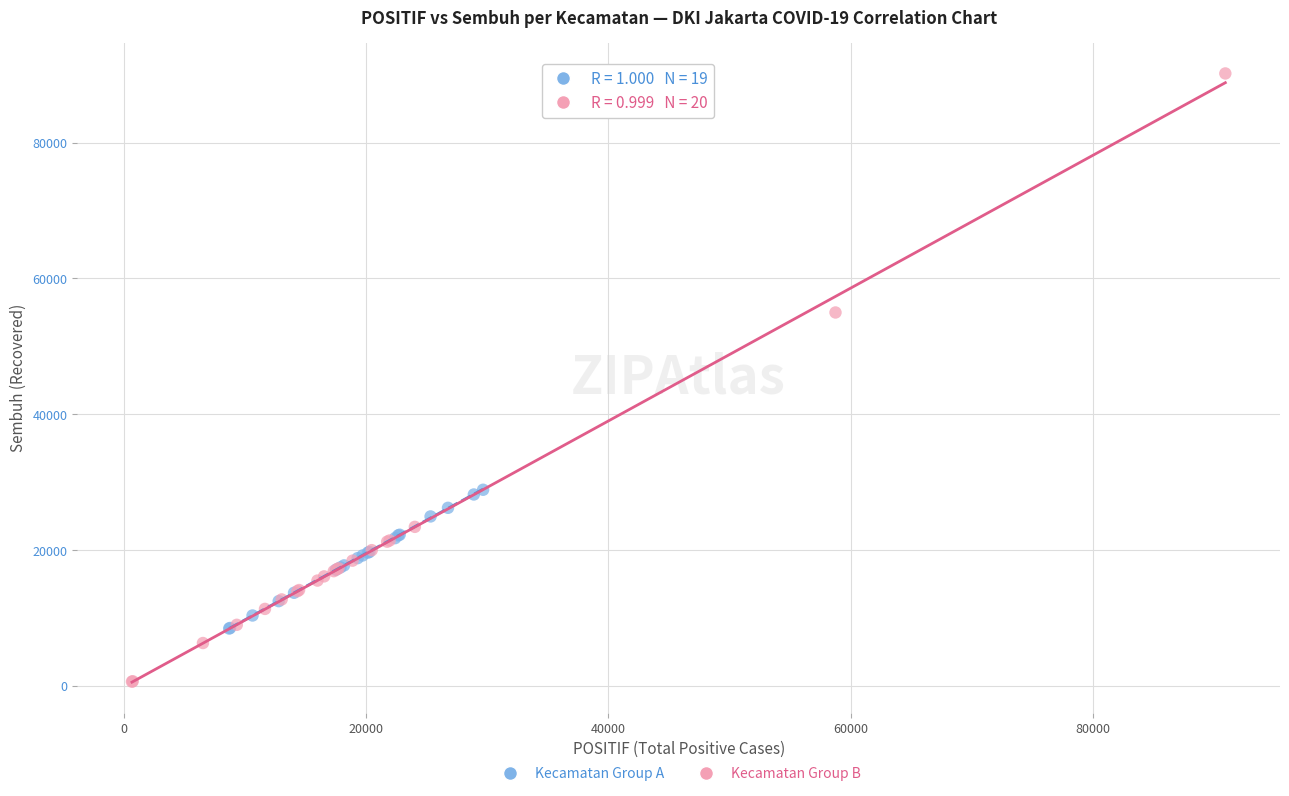

Which series has the largest Y range (max minus min)?

Kecamatan Group B